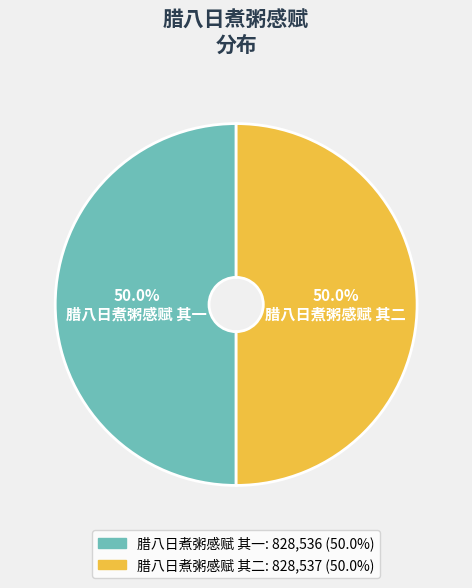

What percentage do 腊八日煮粥感赋 其一 and 腊八日煮粥感赋 其二 together represent?

100.0%